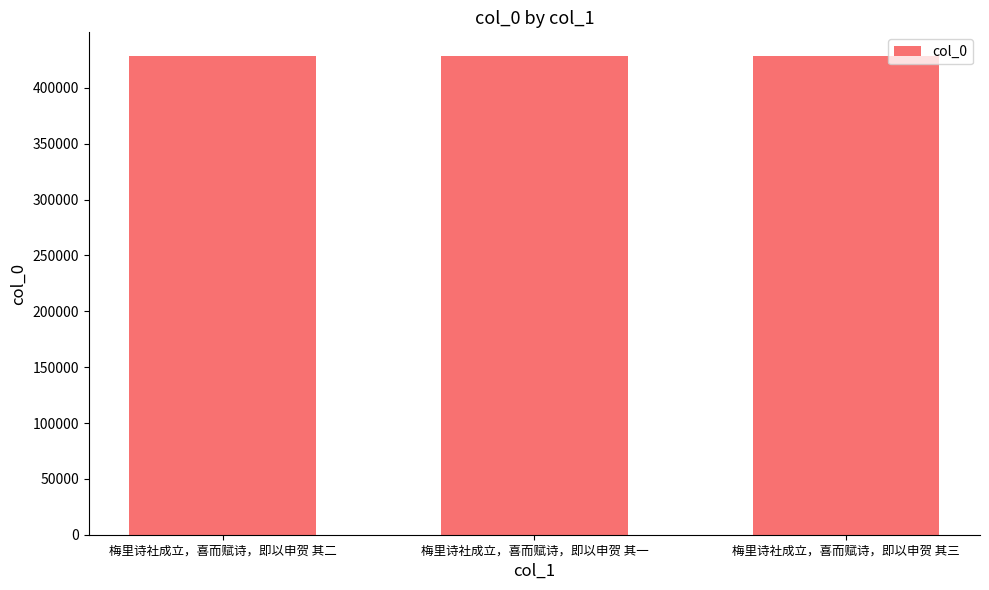

Read the value at 梅里诗社成立，喜而赋诗，即以申贺 其一.

428302